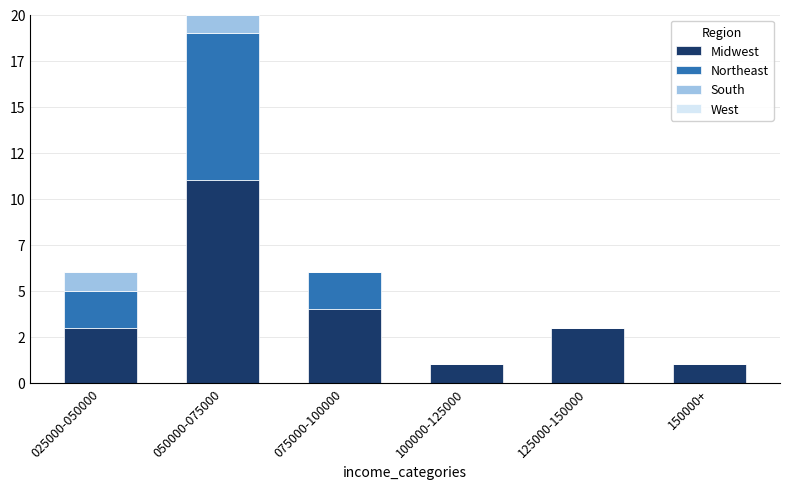

True or false: Midwest has a value of 3 at 025000-050000.

True